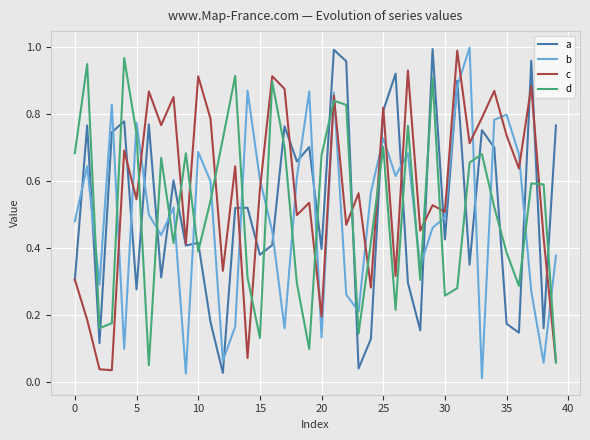

Which series has the largest total across all categories?

c